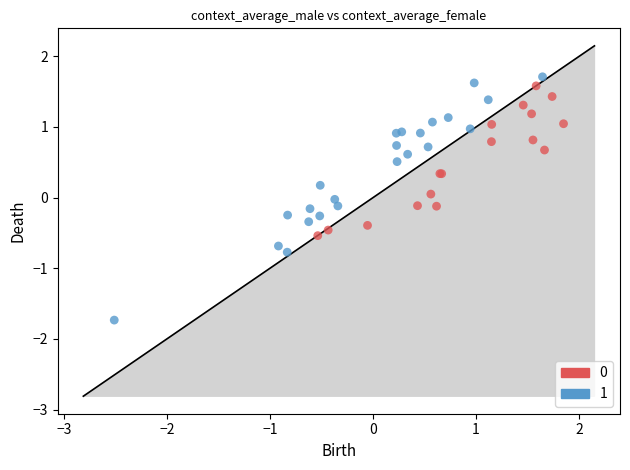

Which series has the largest Y range (max minus min)?

1